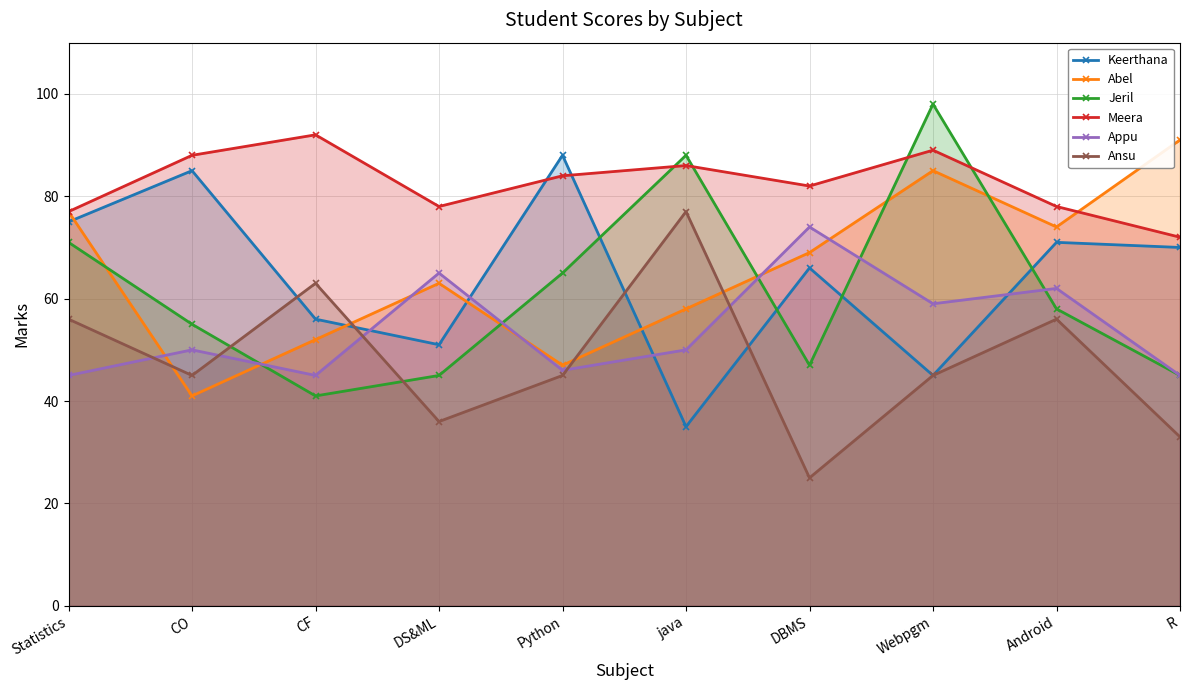

At which category is the sum across all series the highest?

Webpgm